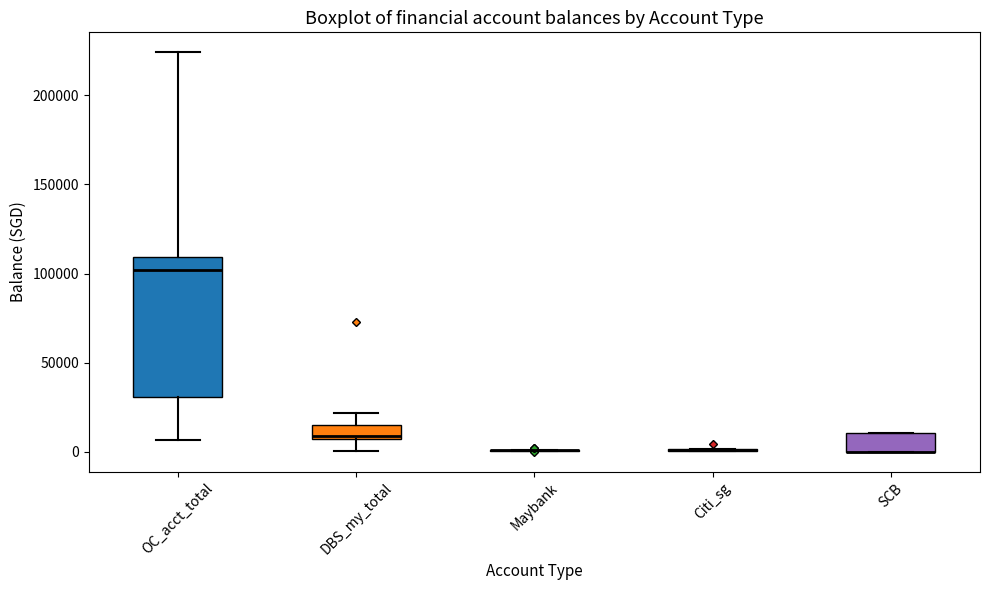

Reading left to right, read every box against the y-axis: the position of its median line, the range the box covers, and the ends of its whiskers. The values are not printed on the chart, so give them approximately, as read against the axis.

OC_acct_total: median 100000, box 30000 to 110000, whiskers 5000 to 225000
DBS_my_total: median 10000, box 5000 to 15000, whiskers 0 to 20000
Maybank: box collapsed to a line at 0, whiskers 0 to 0
Citi_sg: box collapsed to a line at 0, whiskers 0 to 0
SCB: median 0 (drawn on the box's lower edge), box 0 to 10000, whiskers 0 to 10000